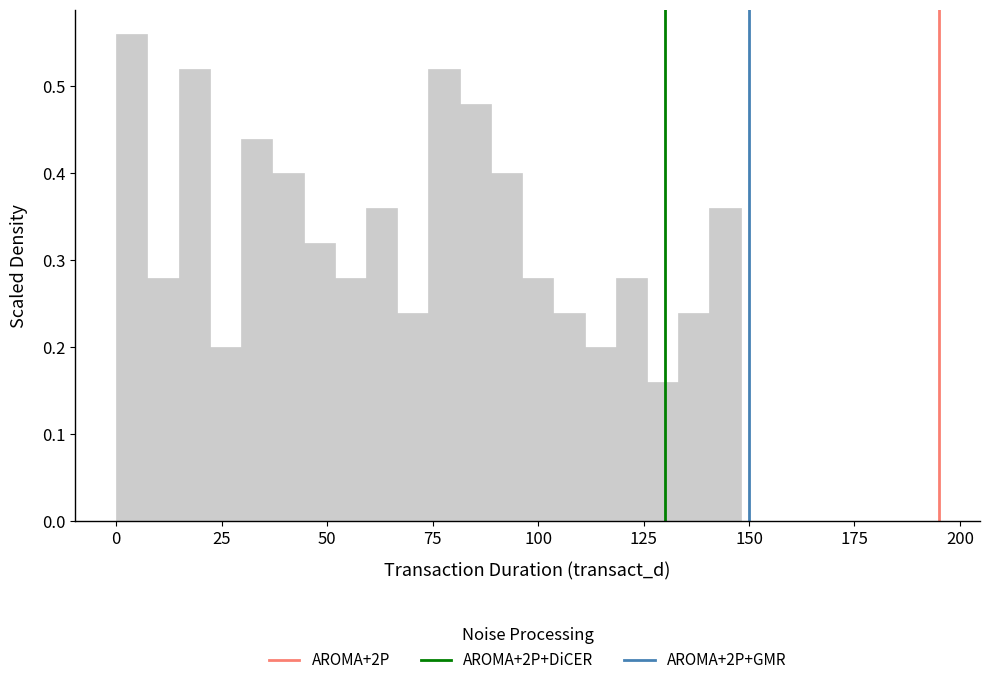

Around what value on the x-axis is the tallest bar? Give the approximate position of its centre, as read against the axis.

5